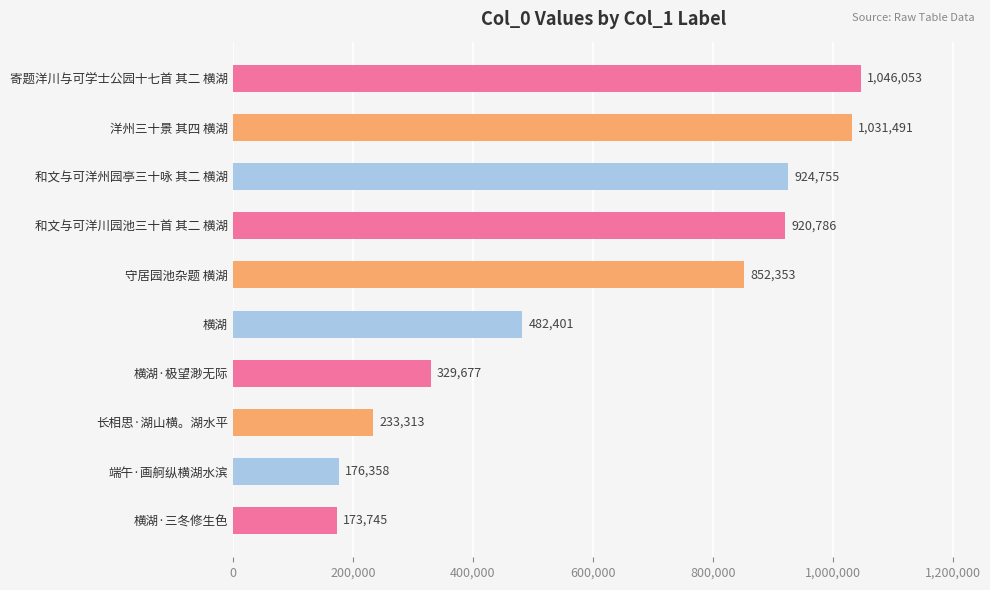

Reading top to bottom, transcribe all the data shown in this chart.

寄题洋川与可学士公园十七首 其二 横湖=1046053	洋州三十景 其四 横湖=1031491	和文与可洋州园亭三十咏 其二 横湖=924755	和文与可洋川园池三十首 其二 横湖=920786	守居园池杂题 横湖=852353	横湖=482401	横湖·极望渺无际=329677	长相思·湖山横。湖水平=233313	端午·画舸纵横湖水滨=176358	横湖·三冬修生色=173745